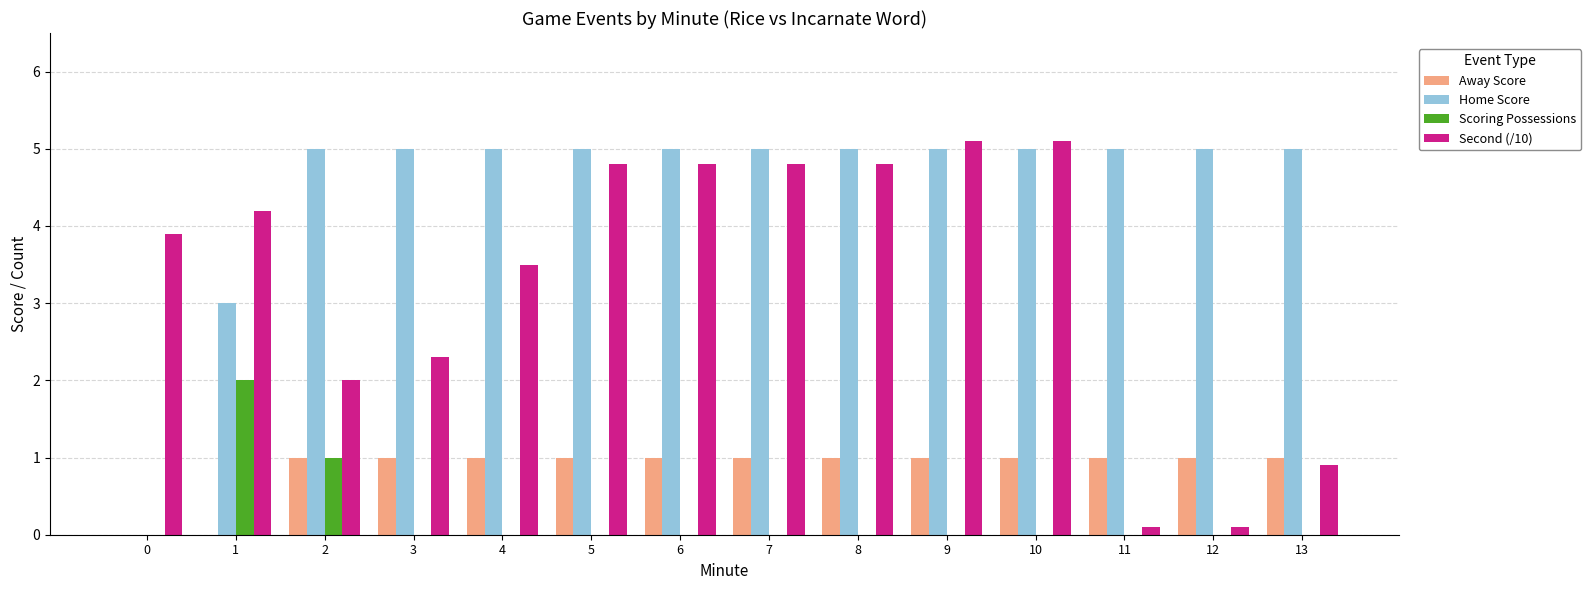

Is the value of Scoring Possessions at 6 greater than the value of Home Score at 4?

No